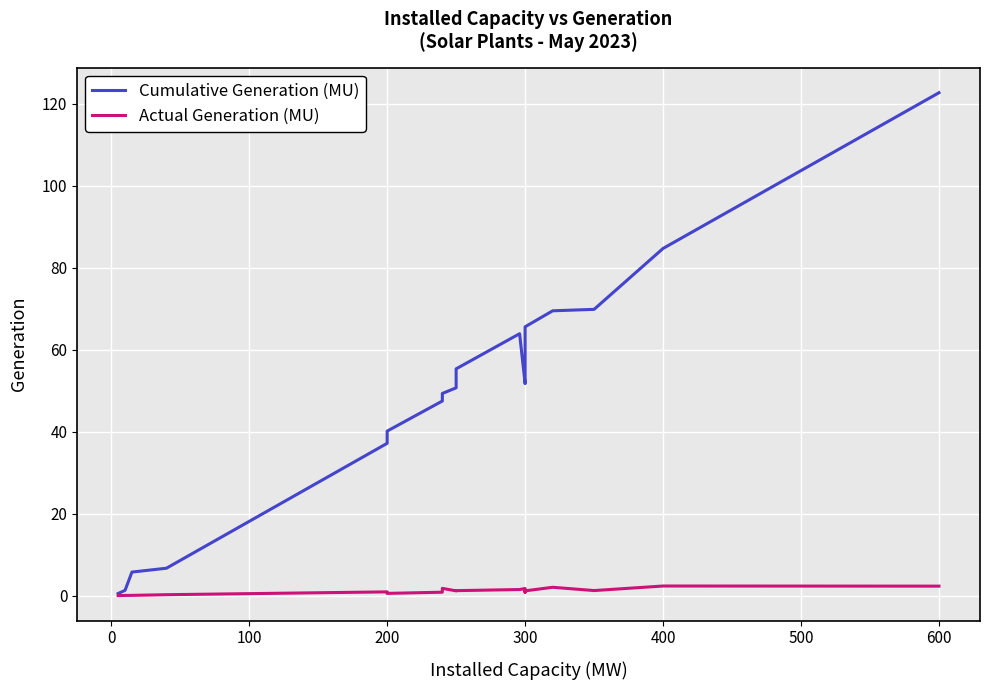

What are all the series names shown in the legend?

Cumulative Generation (MU), Actual Generation (MU)